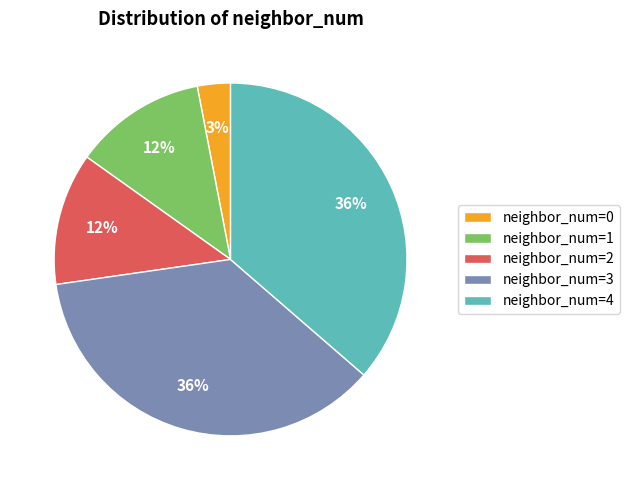

Is the sum of neighbor_num=3 and neighbor_num=0 greater than half?

No